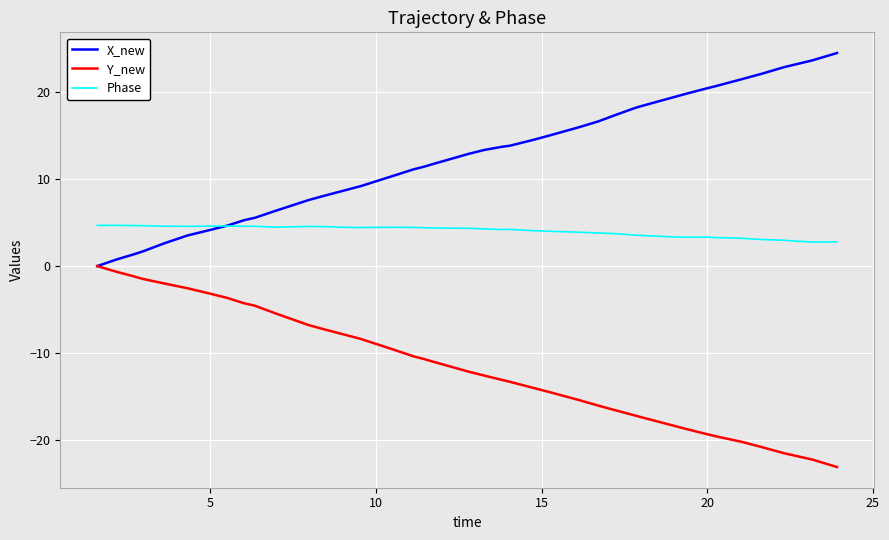

True or false: Y_new and Phase intersect in this chart.

False